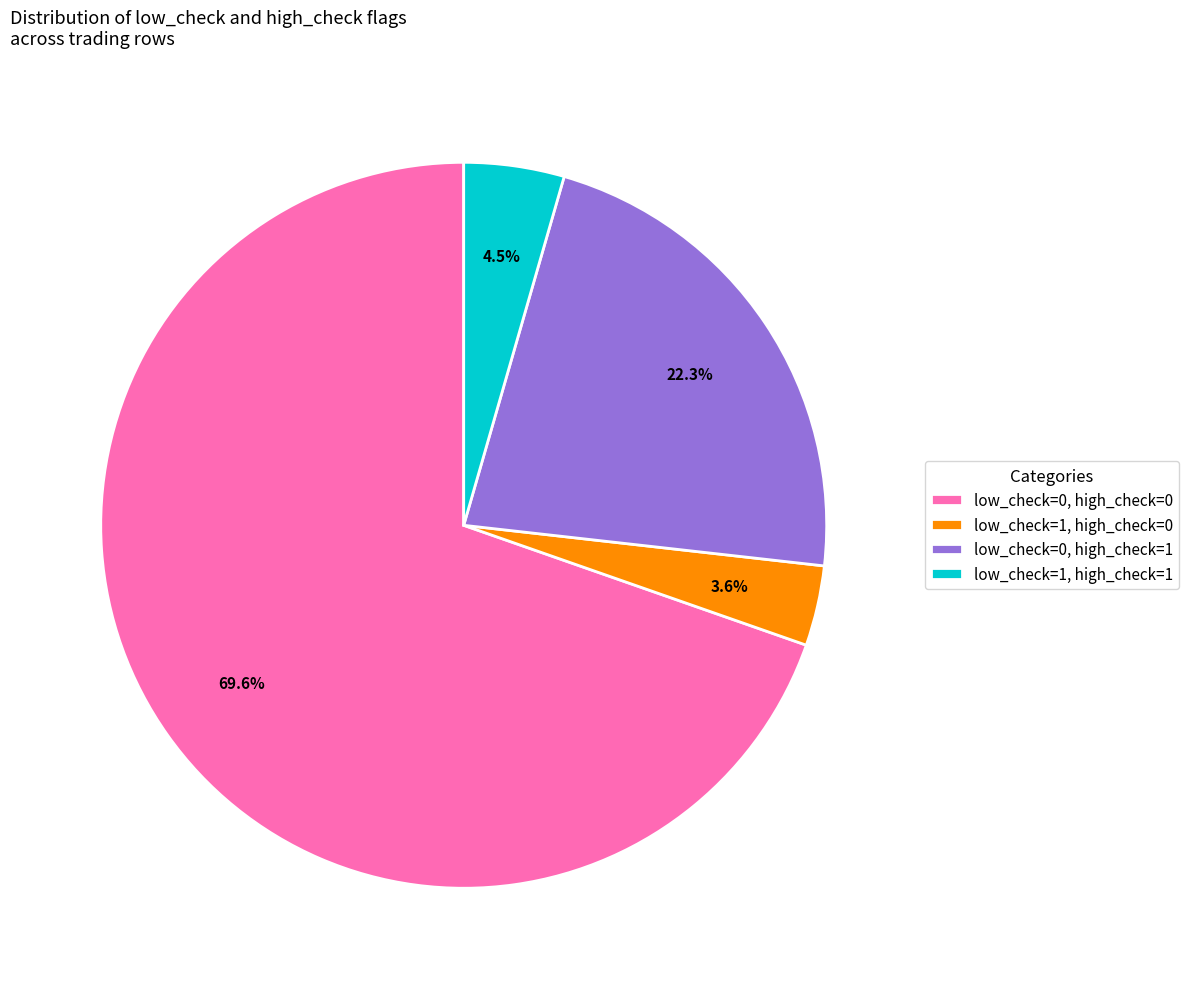

What portion of the pie excludes low_check=1, high_check=1?

95.5%